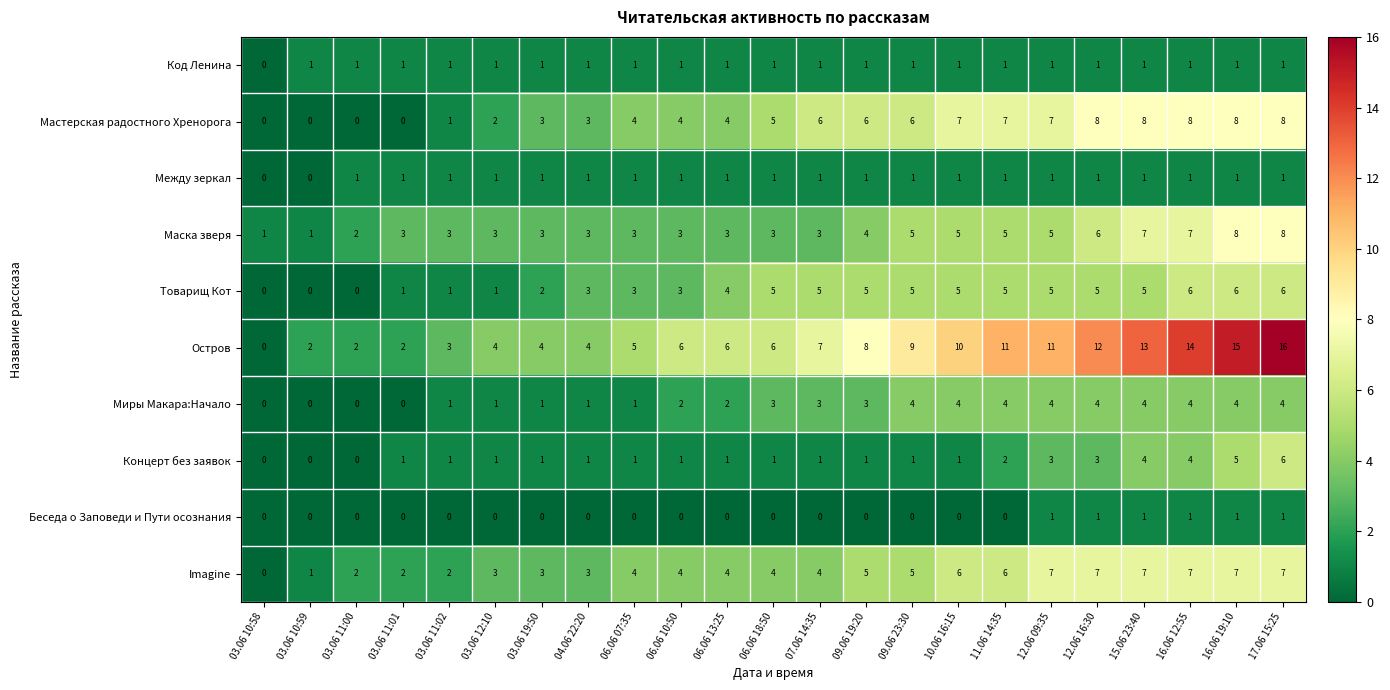

Is it true that Imagine equals 6 at 10.06 16:15?

True